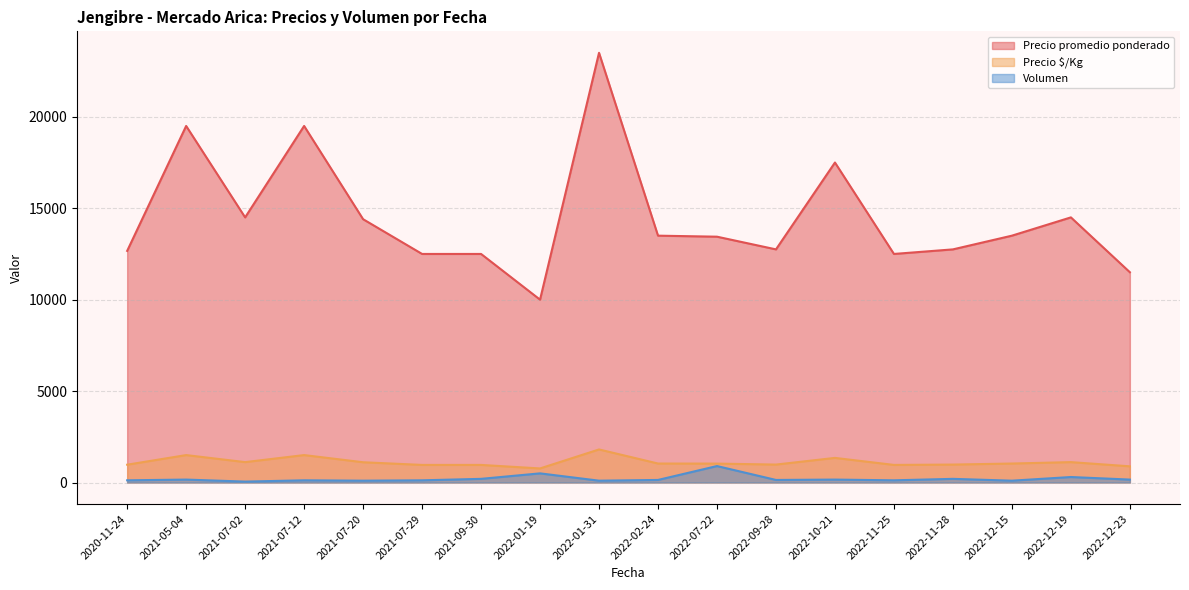

What is the difference between the second highest and second lowest values in the Volumen series?

400